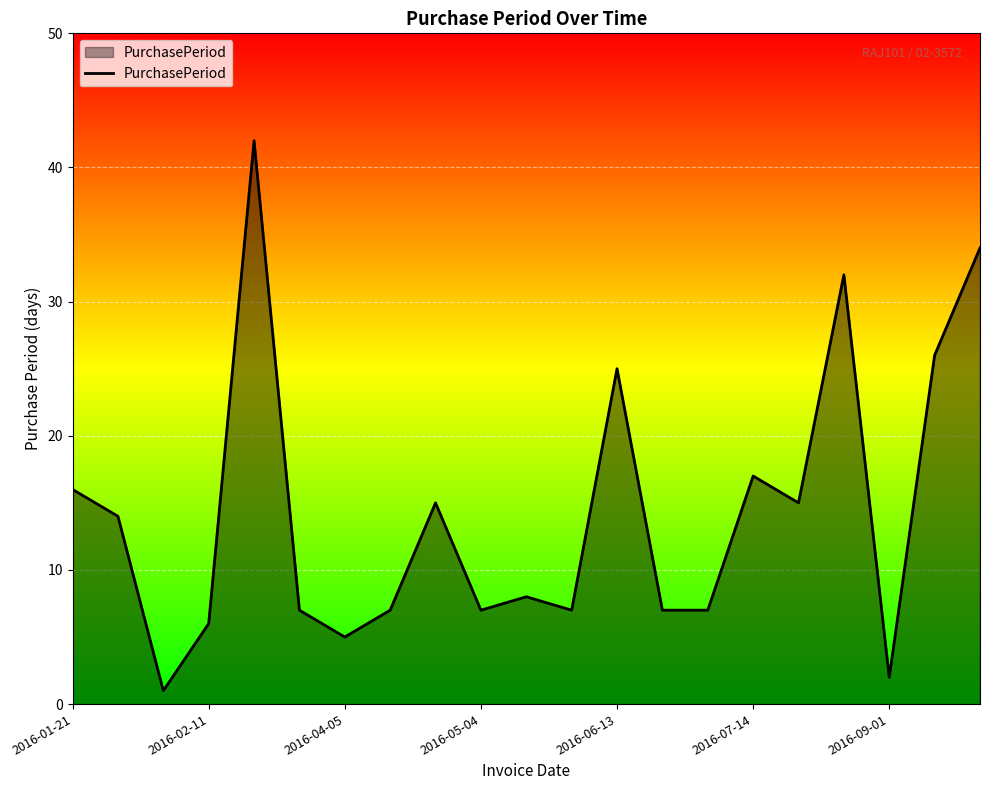

What is the sum of all values?

300